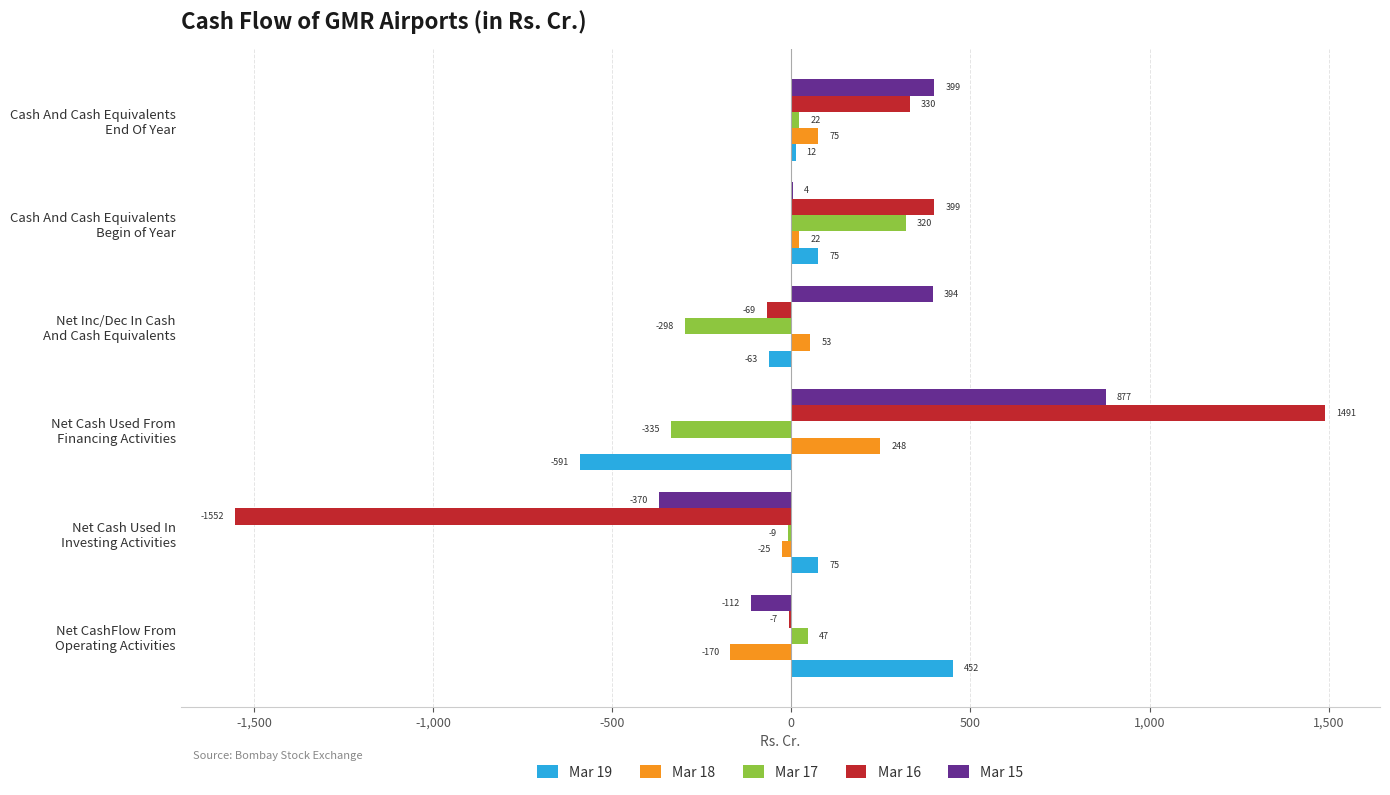

Which series has the largest total across all categories?

Mar 15